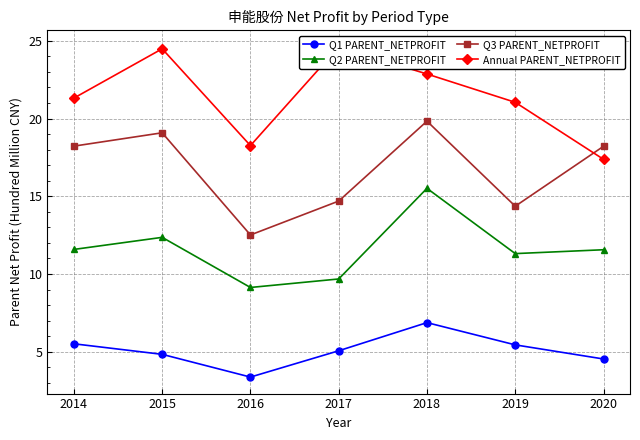

Rank the series by their average value, from lowest to highest.

Q1 PARENT_NETPROFIT, Q2 PARENT_NETPROFIT, Q3 PARENT_NETPROFIT, Annual PARENT_NETPROFIT